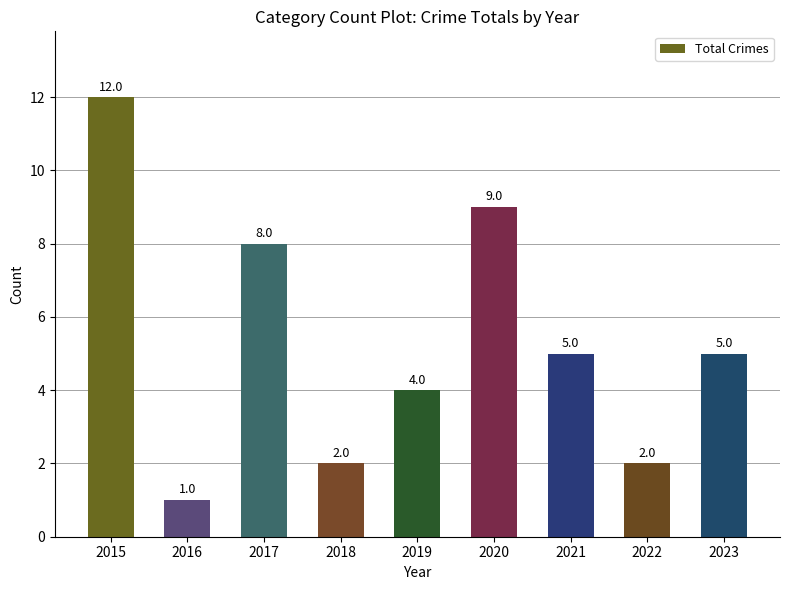

What is the approximate value at 2016?

1